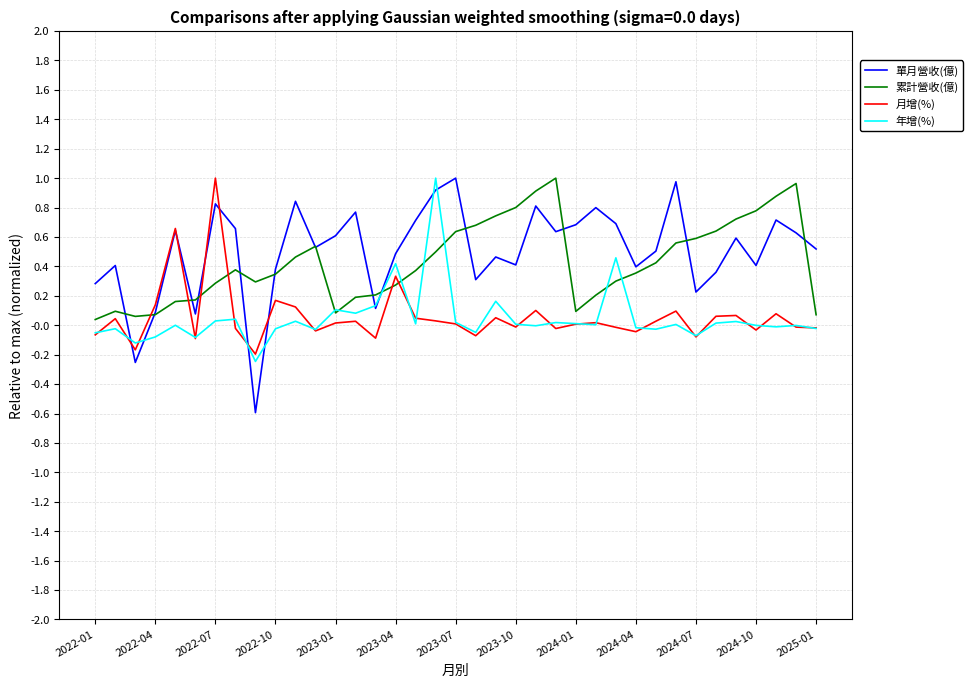

Which series has the widest spread of values?

單月營收(億)